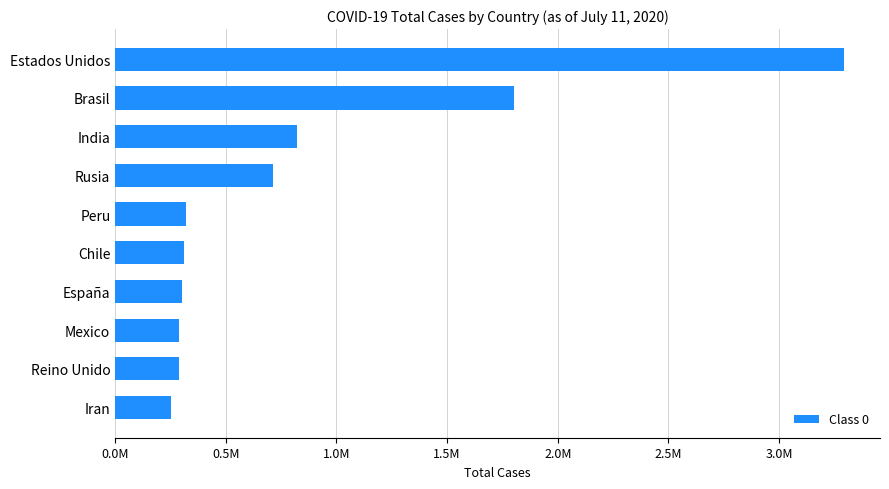

Where is the data nearest to the value 1772253?

Brasil